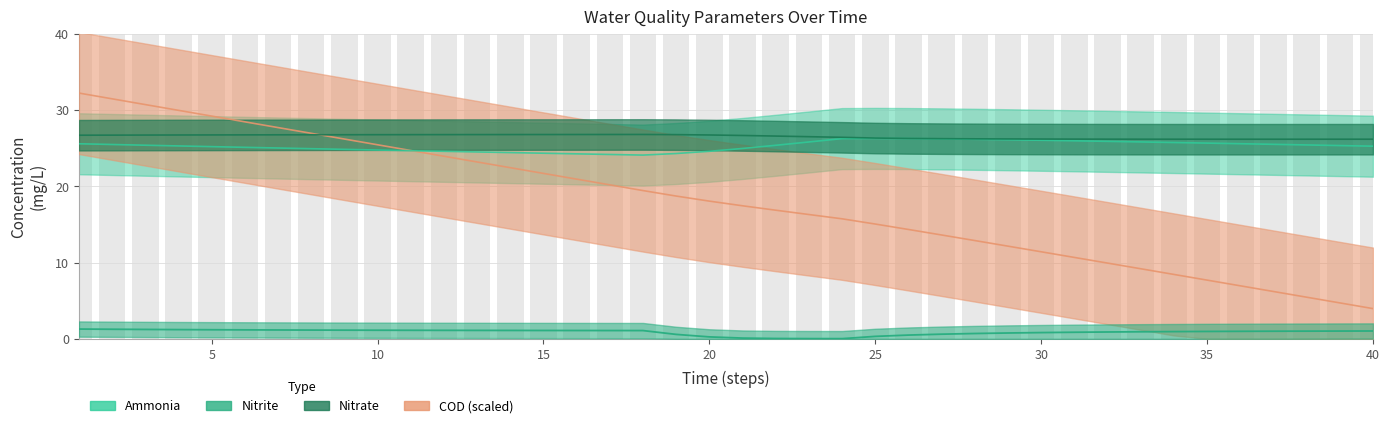

Between 40 and 20, which series saw the biggest shift?

COD